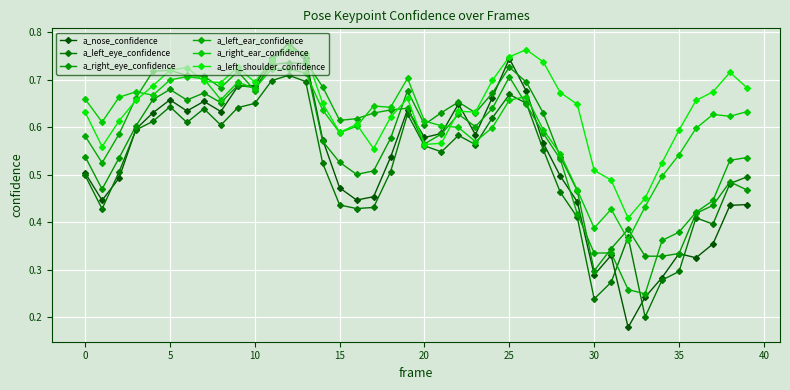

How many a_right_ear_confidence values are between 0 and 1?

40